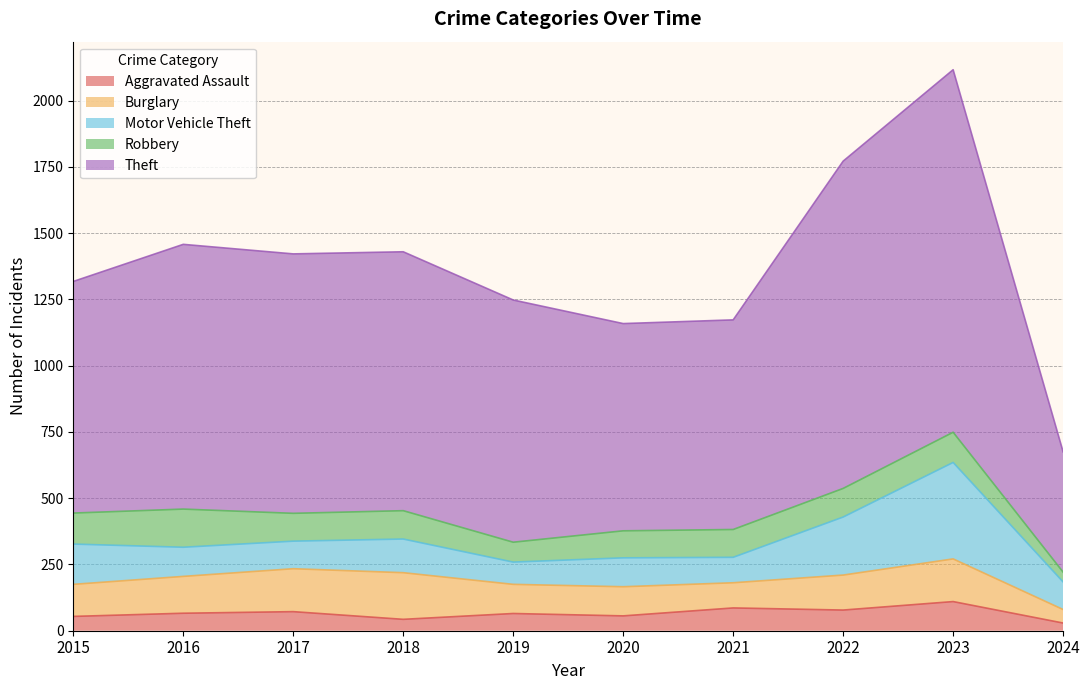

Rank the series at 2023 from lowest to highest value.

Aggravated Assault, Robbery, Burglary, Motor Vehicle Theft, Theft